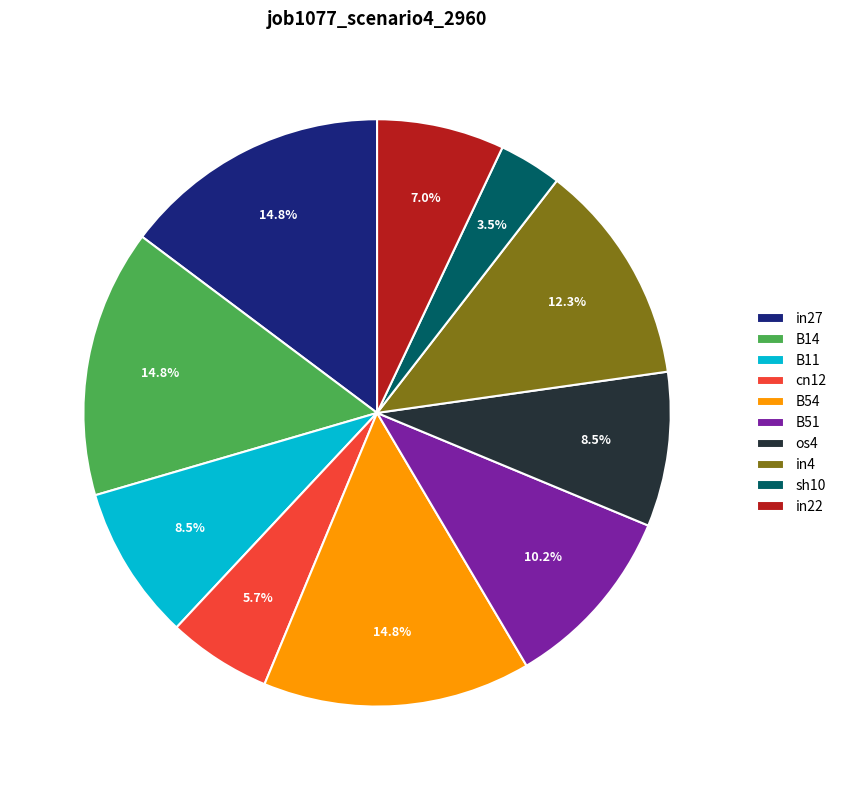

To the nearest percent, what percentage of the pie is cn12?

6%